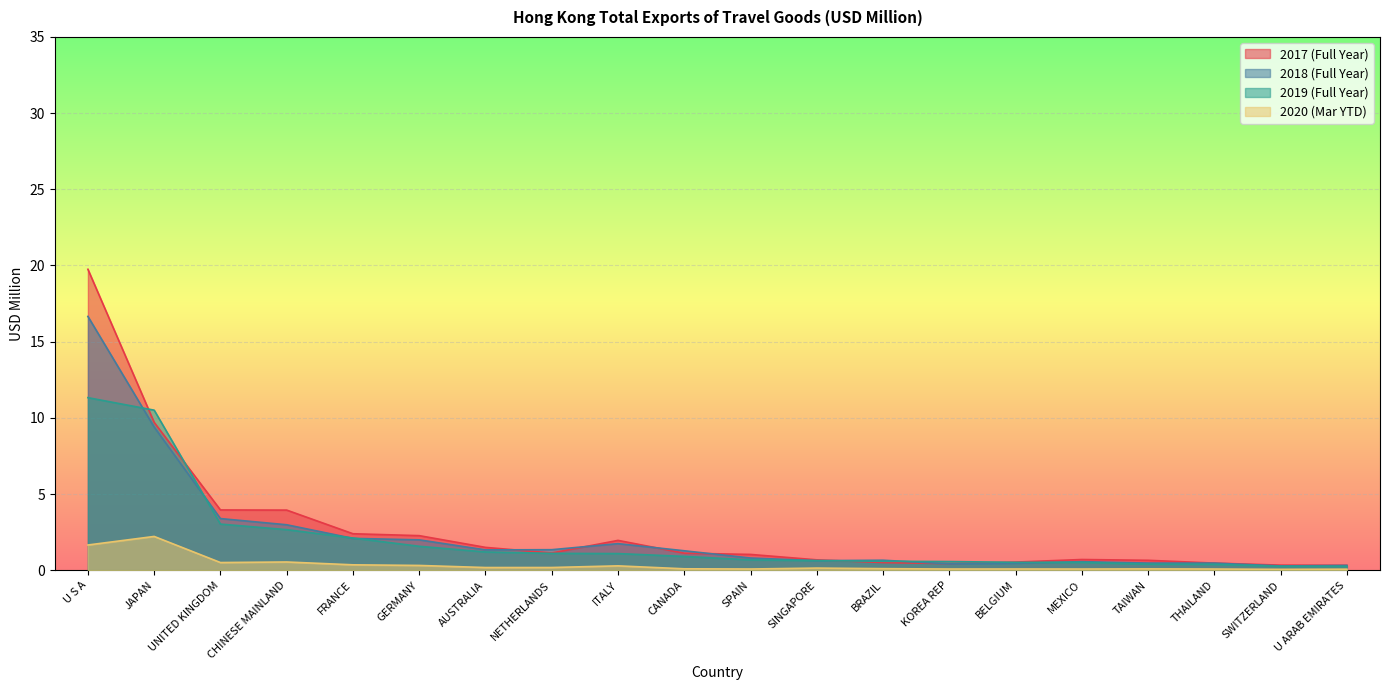

At which category is the sum across all series the highest?

U S A